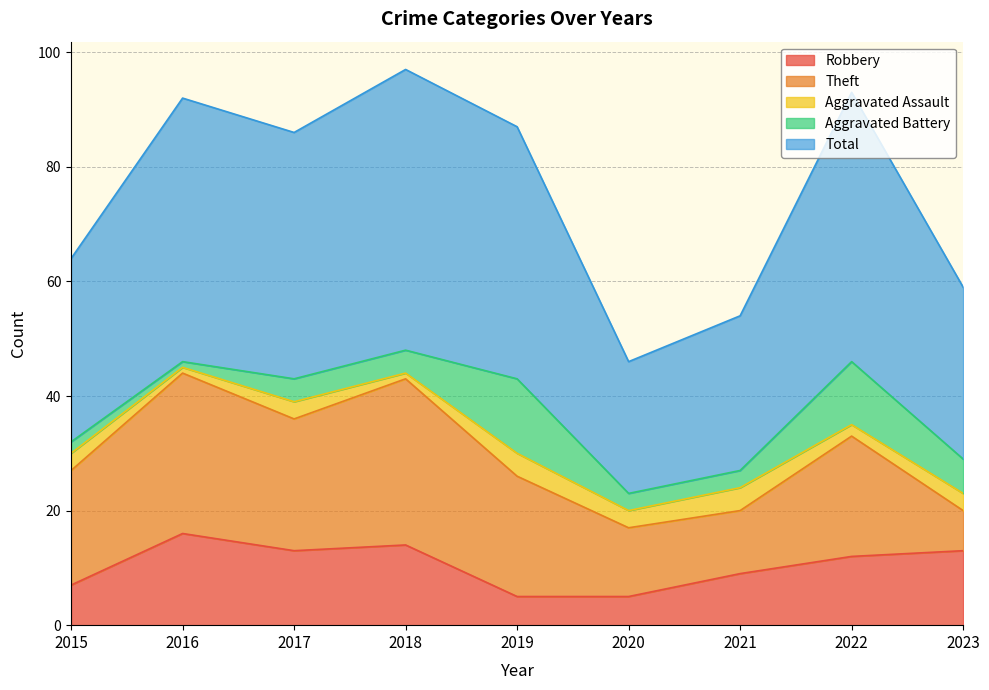

What is the value of the Theft point at the 9th from the left?

7